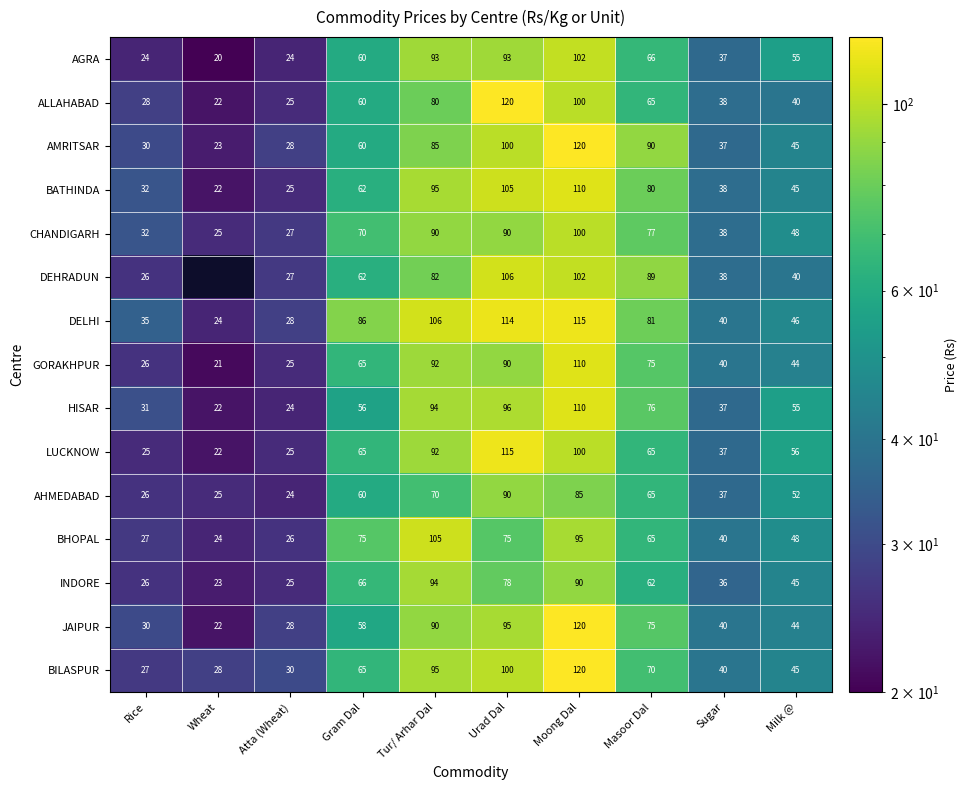

Is it true that GORAKHPUR equals 7 at Atta (Wheat)?

False